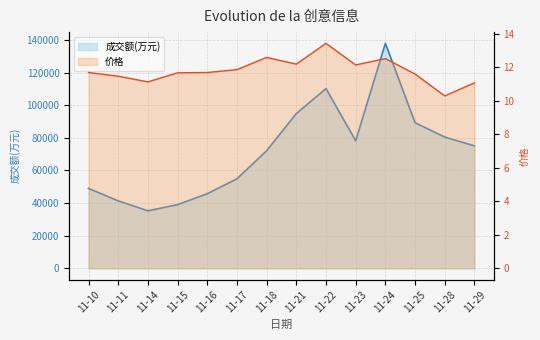

At how many categories does at least one series exceed 108423?

2